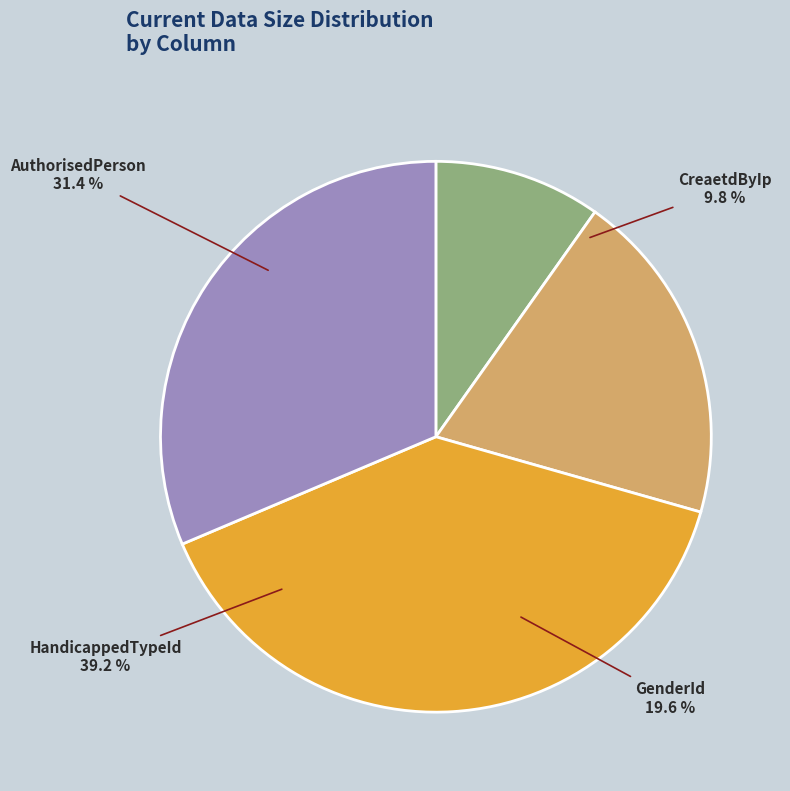

To the nearest percent, what is the difference between the largest and smallest slice percentages?

29%